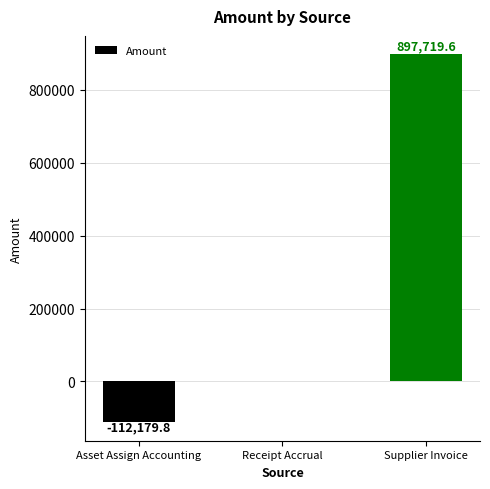

Are the bars horizontal?

No